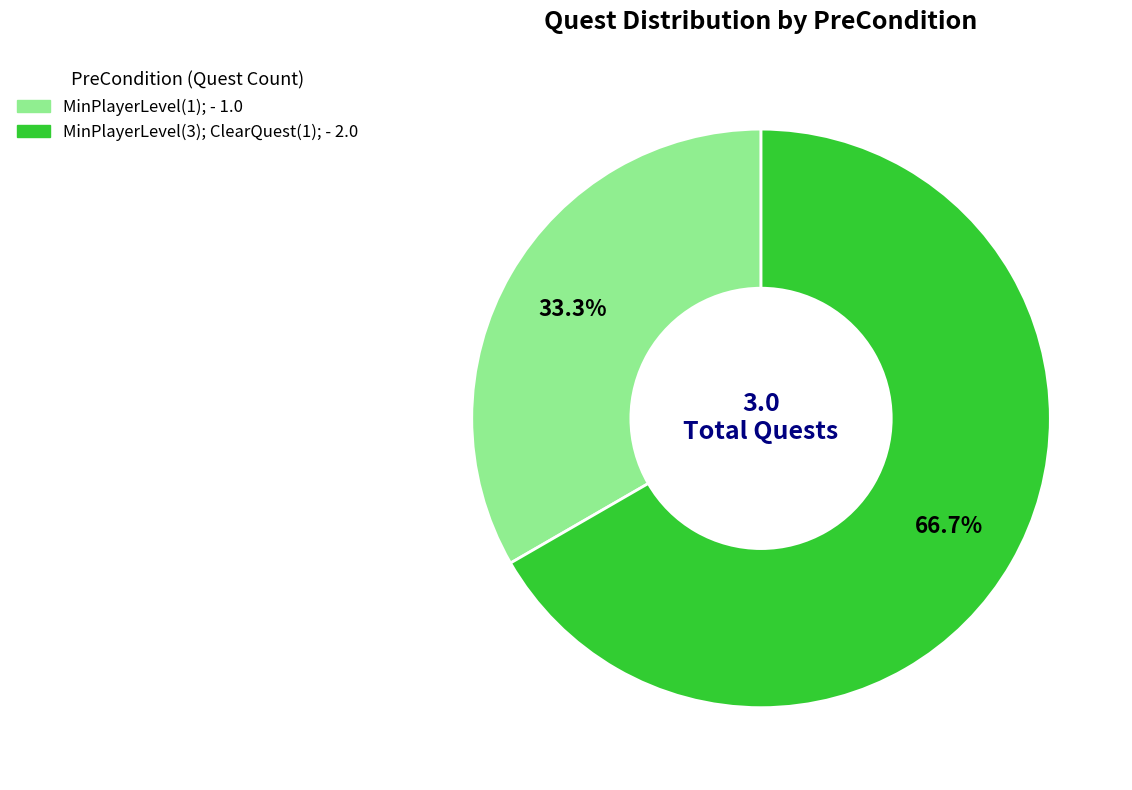

How many slices are in this pie chart?

2